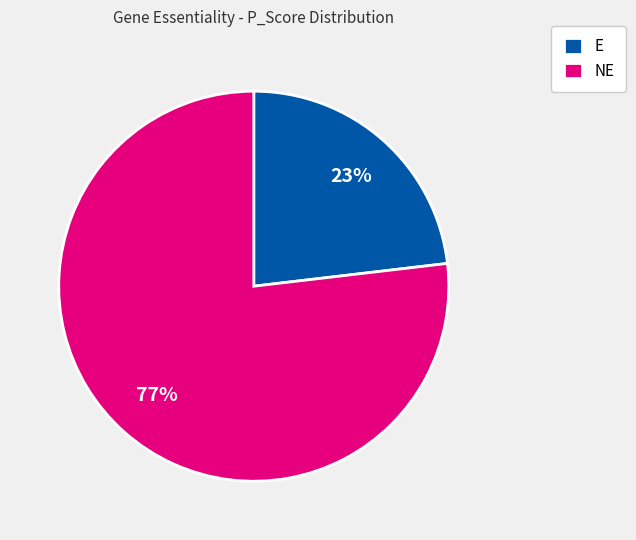

Combined, do E and NE account for over 50%?

Yes